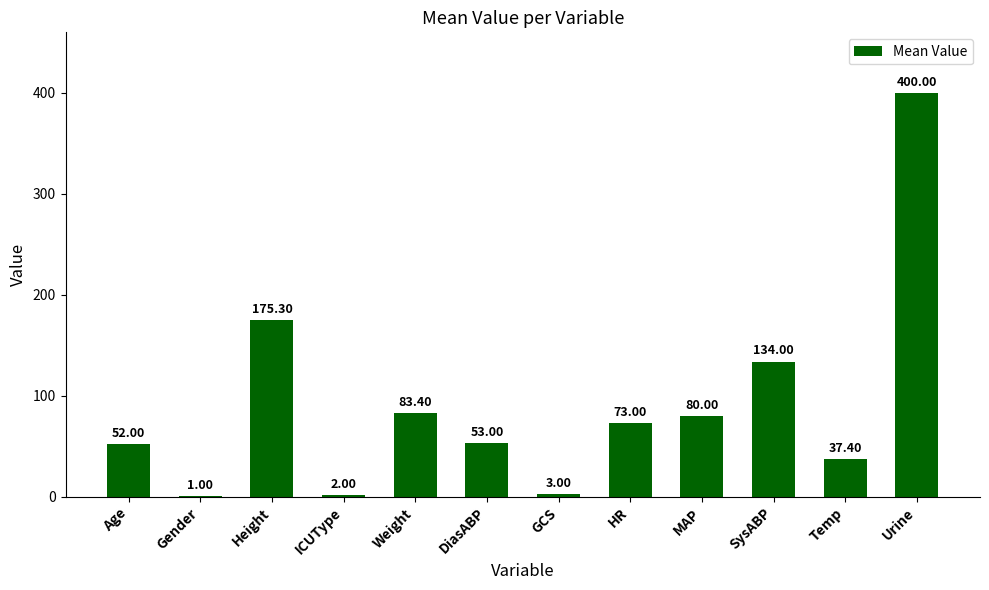

What is the sum of the values at MAP and Urine?

480.0